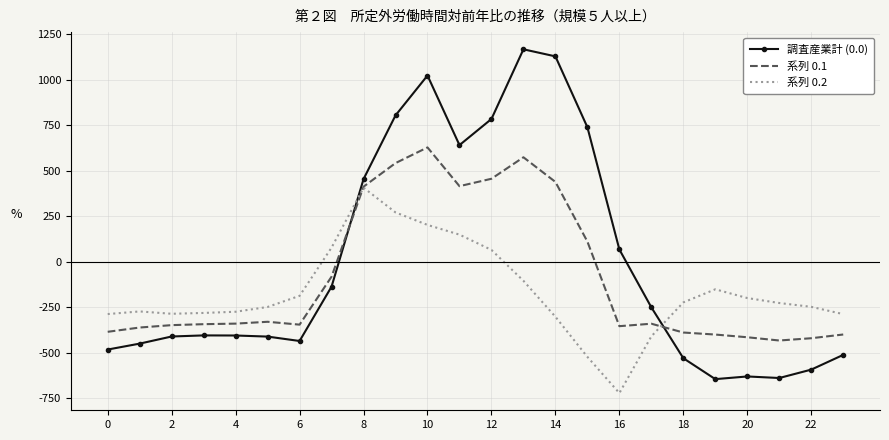

Rank the series by their average value, from lowest to highest.

系列 0.2, 系列 0.1, 調査産業計 (0.0)